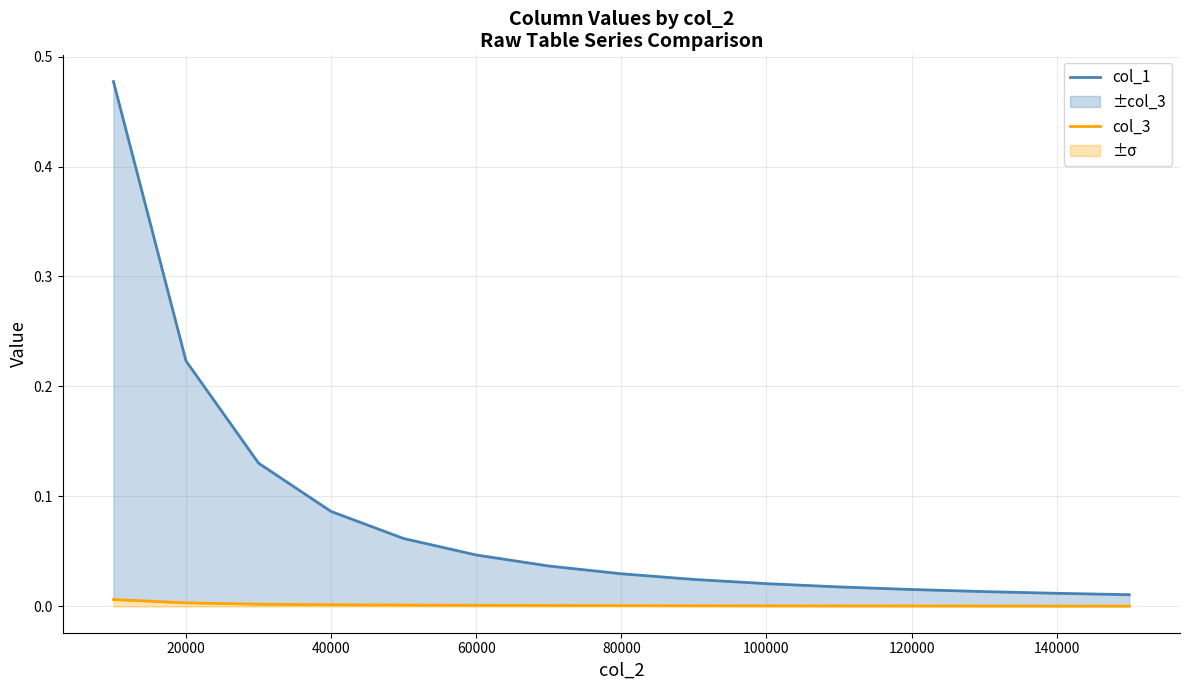

What is the sum of all col_1 (main) values?

1.2